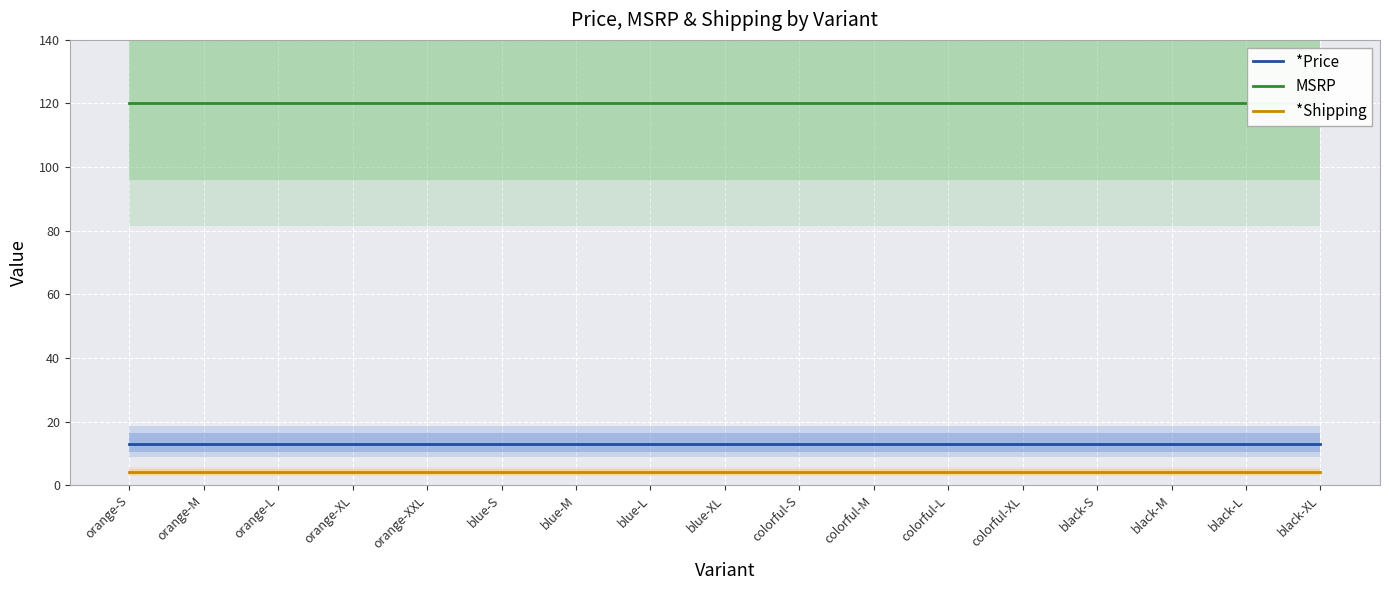

List the series in order of their peak value, highest first.

MSRP, *Price, *Shipping